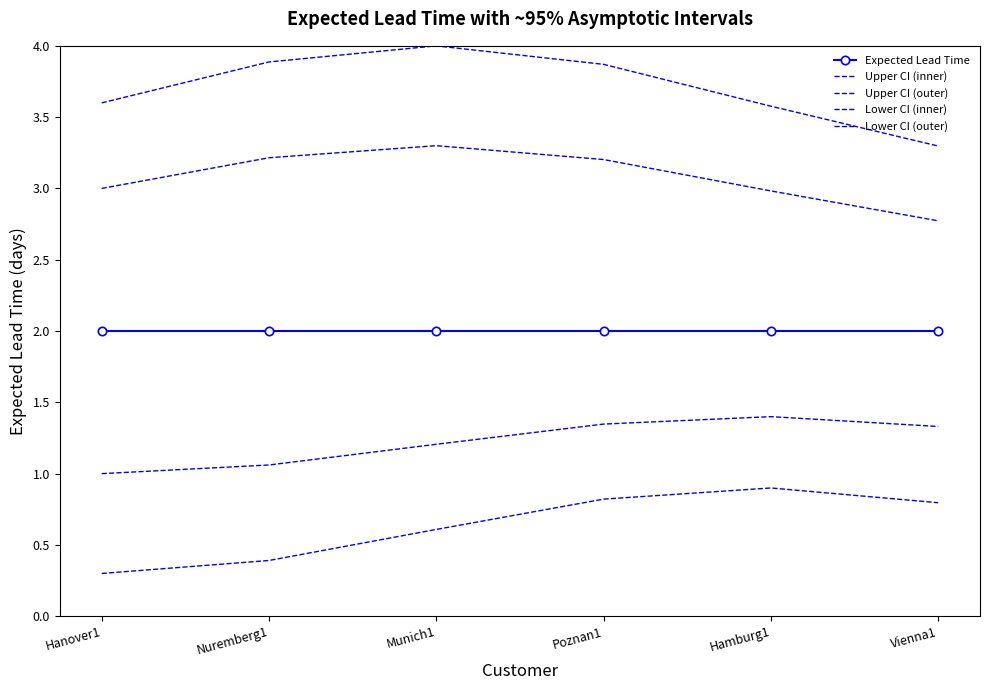

What is the spread (max minus min) of values at Nuremberg1?

3.5